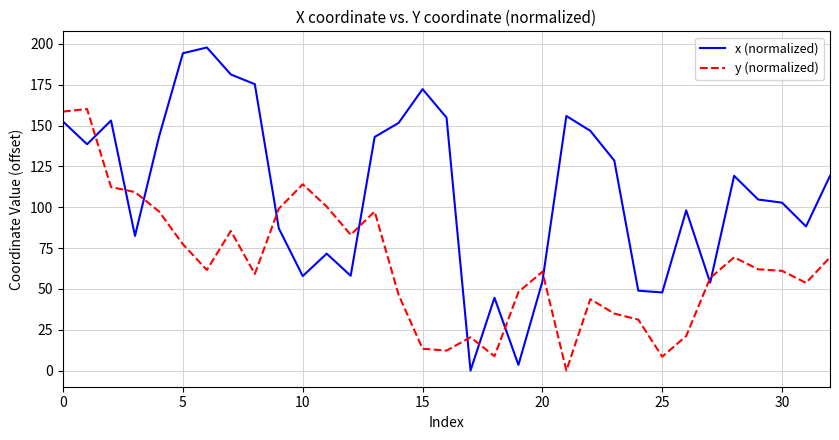

Rank the series by their average value, from lowest to highest.

y (normalized), x (normalized)